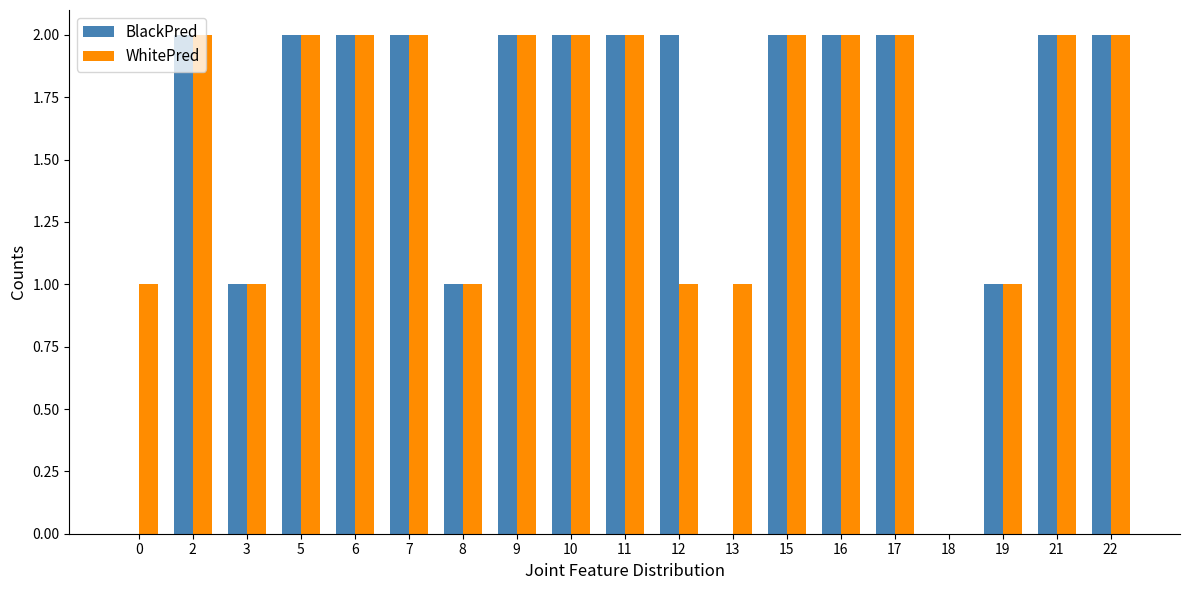

Are the bars horizontal?

No